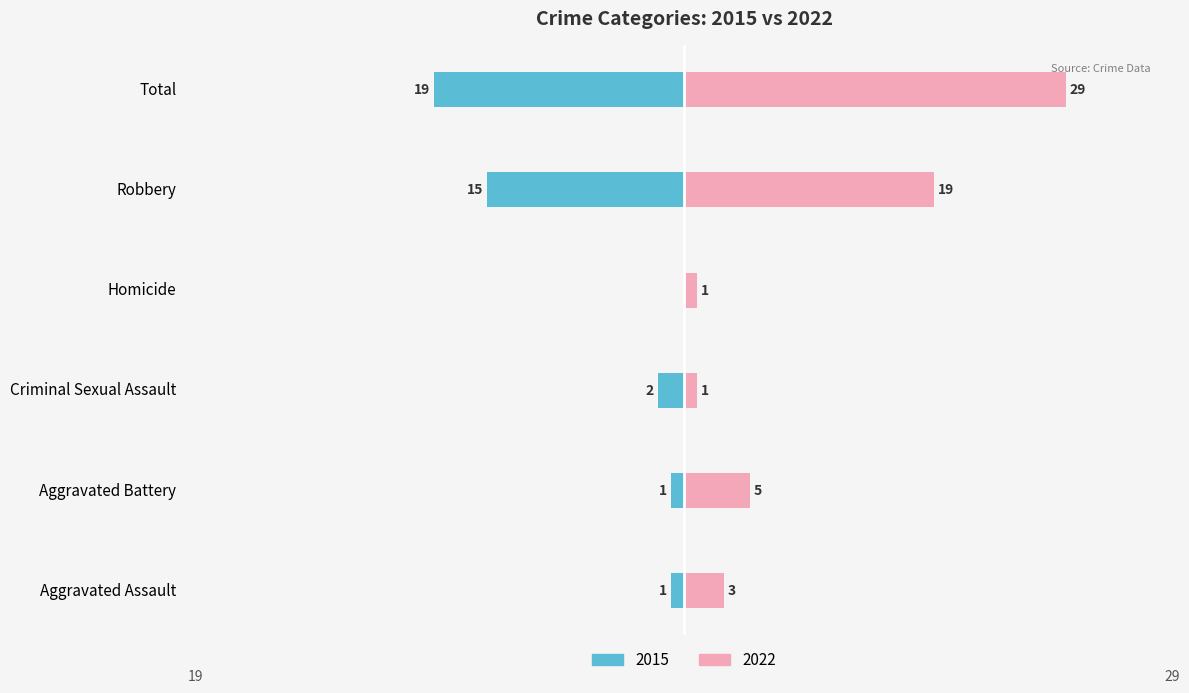

Reading left to right, list all the values displayed in this chart.

2015: Aggravated Assault=-1	Aggravated Battery=-1	Criminal Sexual Assault=-2	Homicide=0	Robbery=-15	Total=-19
2017: Aggravated Assault=3	Aggravated Battery=5	Criminal Sexual Assault=1	Homicide=1	Robbery=19	Total=29